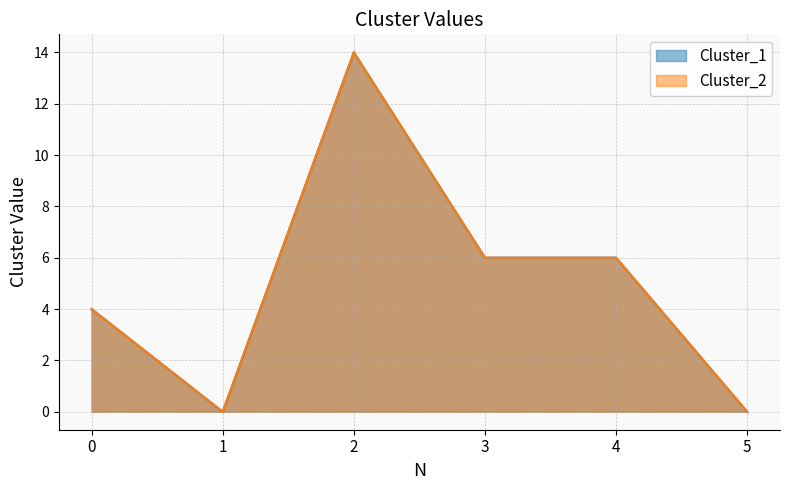

What is the highest value of the Cluster_2 series?

14